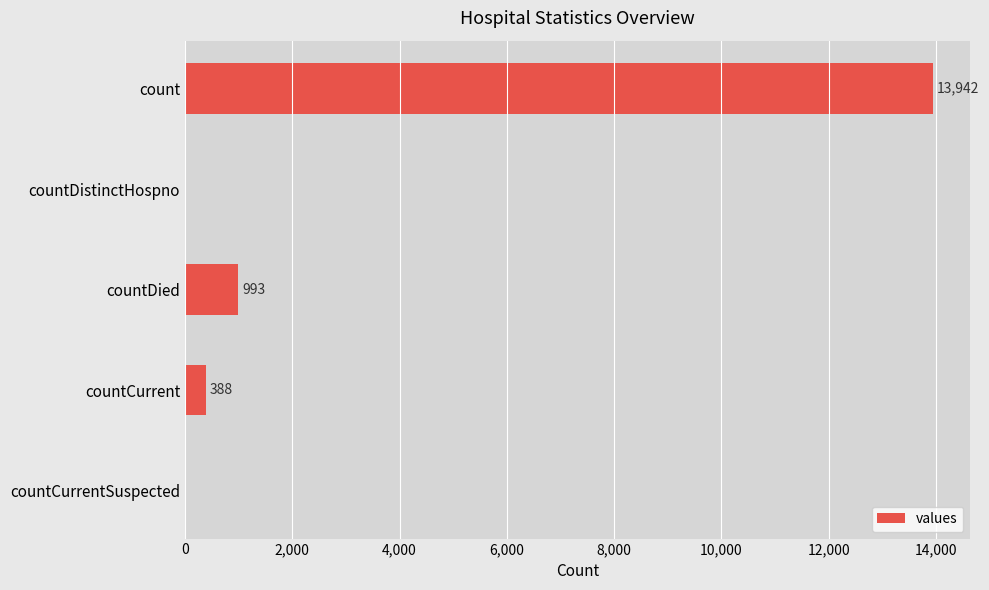

What is the change in value from countCurrent to countCurrentSuspected?

-388